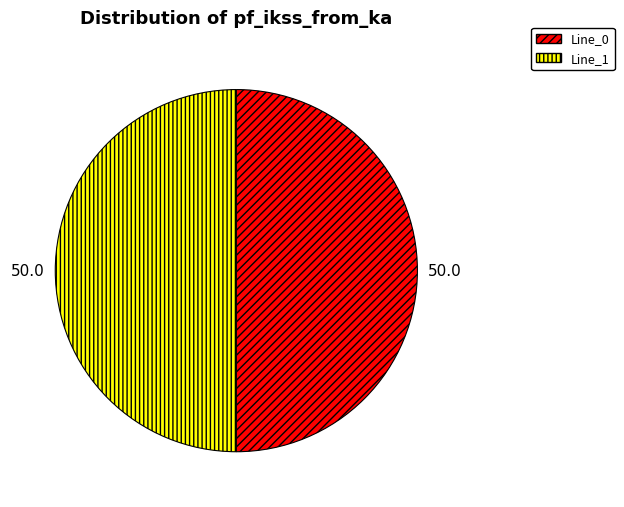

Count the number of slices in the pie.

2